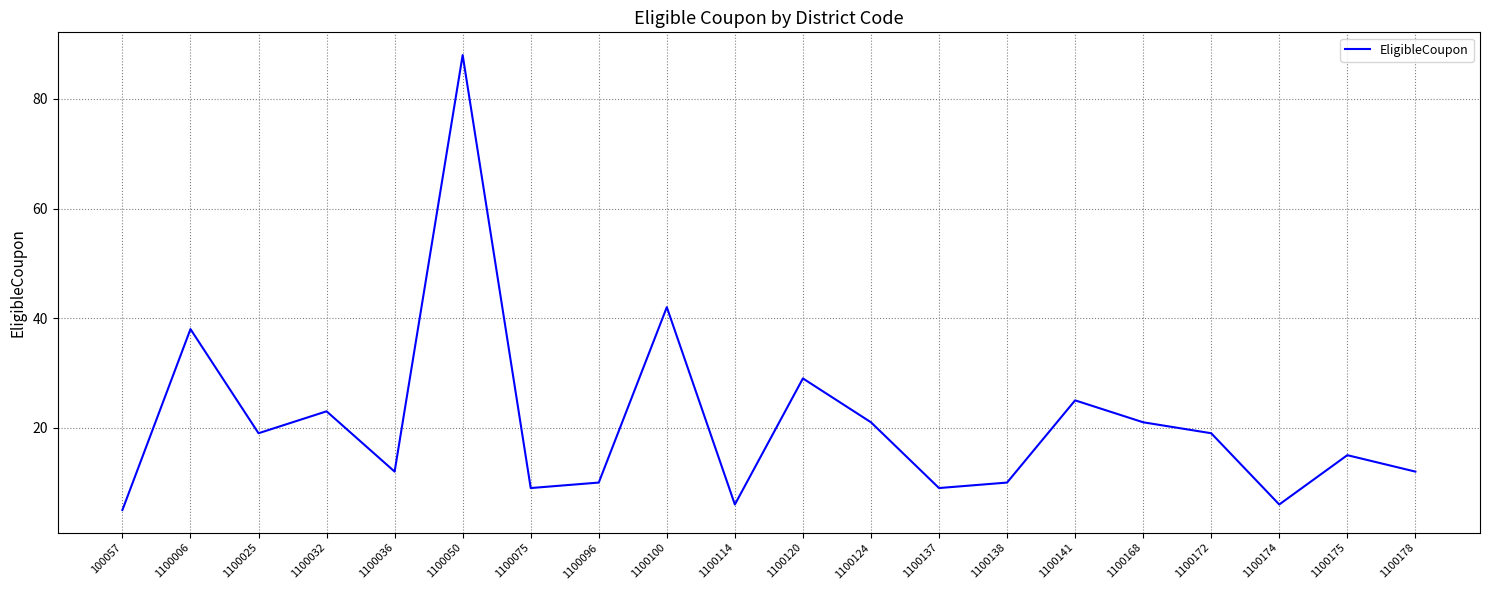

Reading left to right, what are all the values shown in this chart?

100057=5	1100006=38	1100025=19	1100032=23	1100036=12	1100050=88	1100075=9	1100096=10	1100100=42	1100114=6	1100120=29	1100124=21	1100137=9	1100138=10	1100141=25	1100168=21	1100172=19	1100174=6	1100175=15	1100178=12